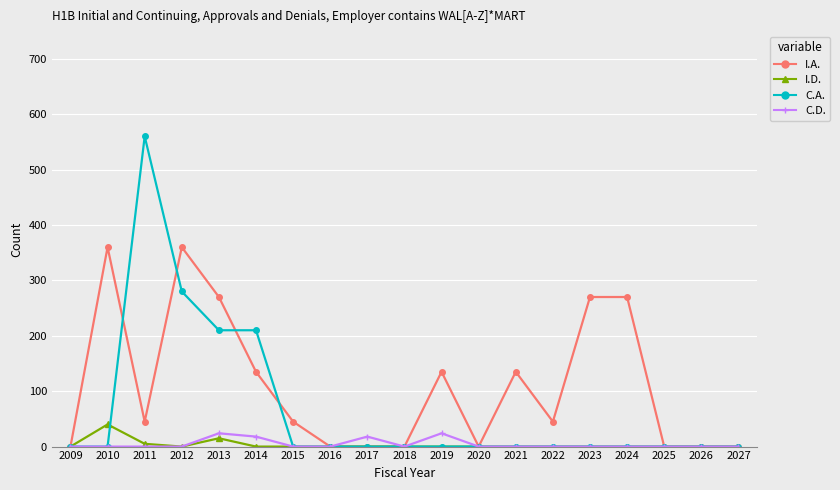

Which category has the highest value across all series?

2011